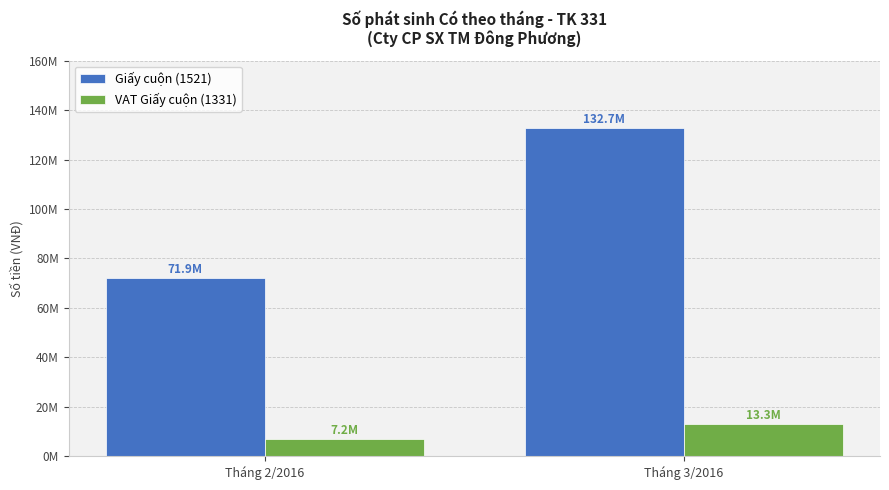

List the series in order of their peak value, lowest first.

VAT Giấy cuộn (1331), Giấy cuộn (1521)